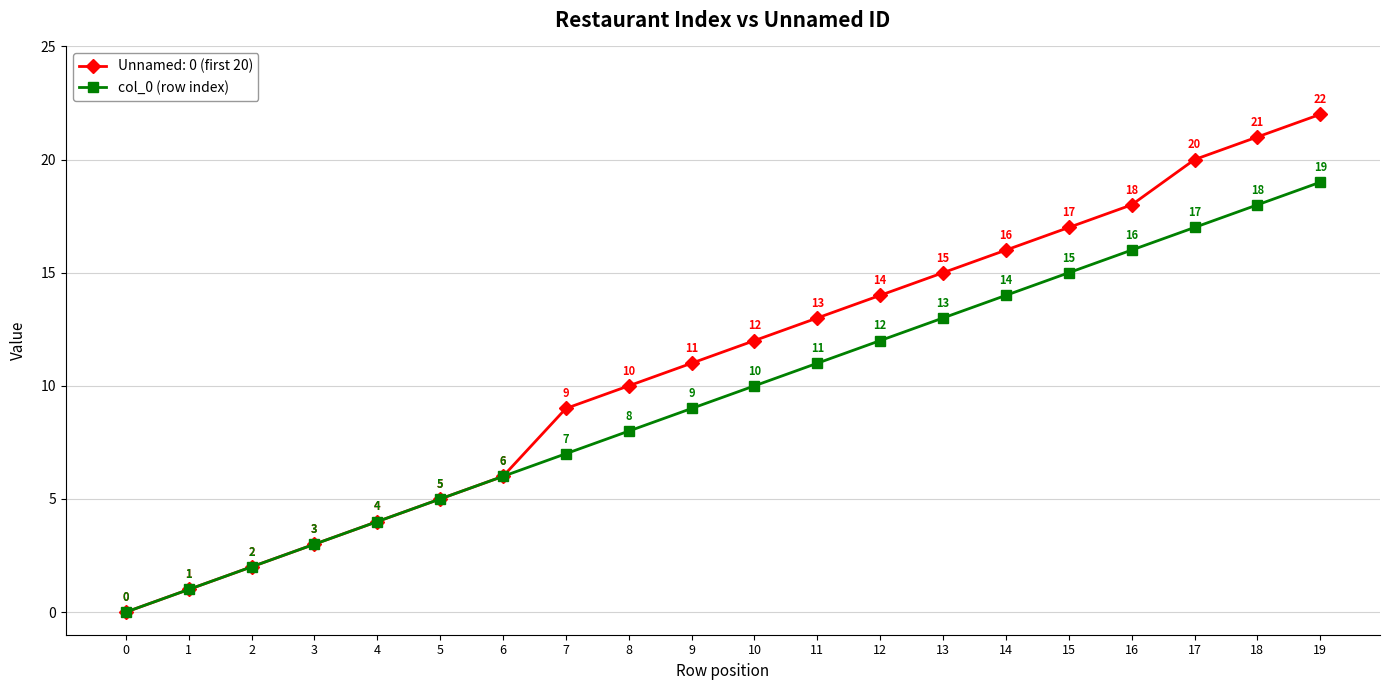

Where is col_0 (row index) nearest to the value 9?

9